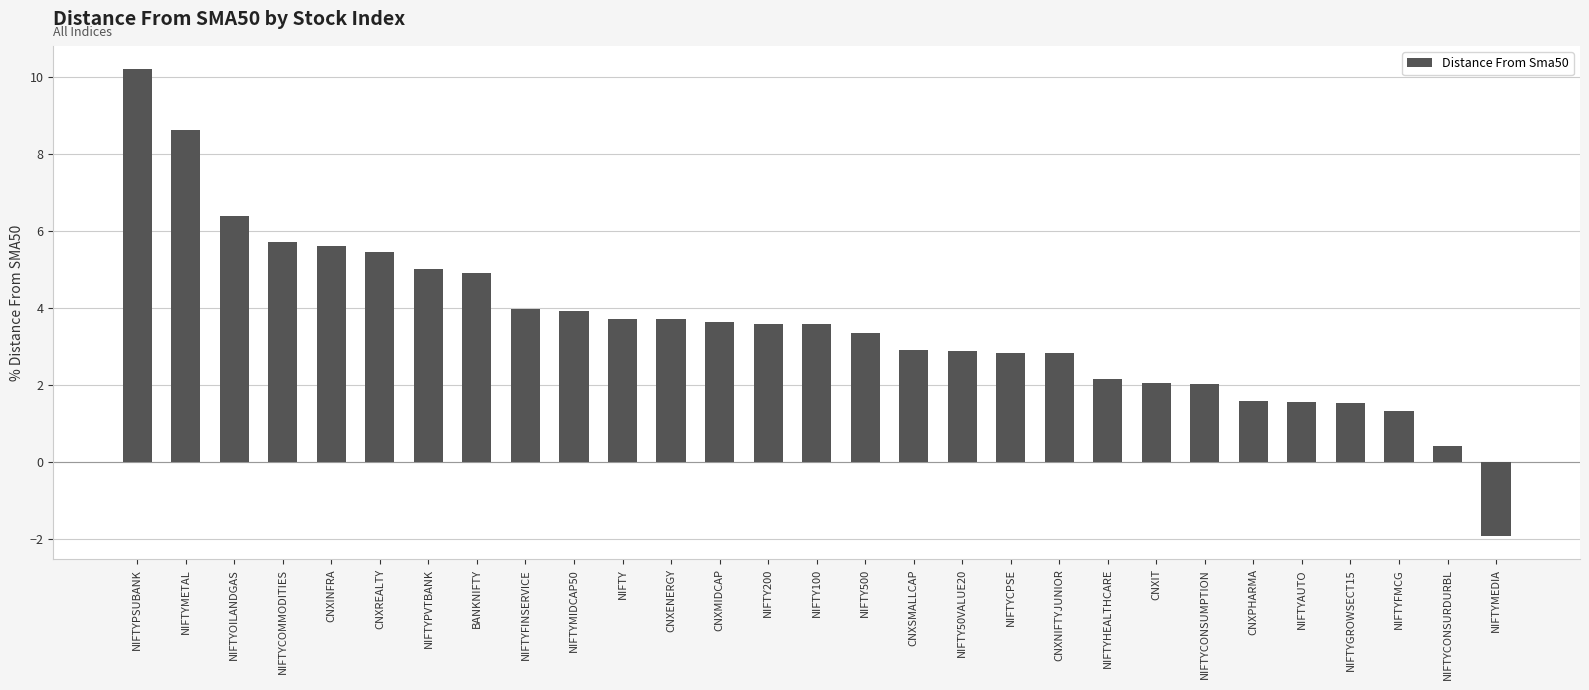

Read the value at CNXREALTY.

5.4